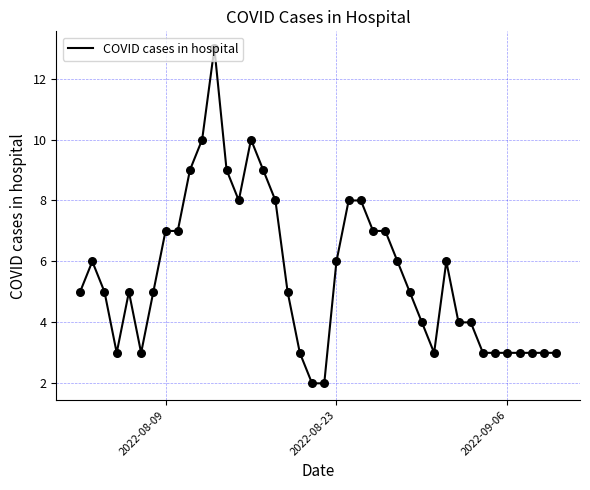

What is the difference between the maximum and minimum values?

11